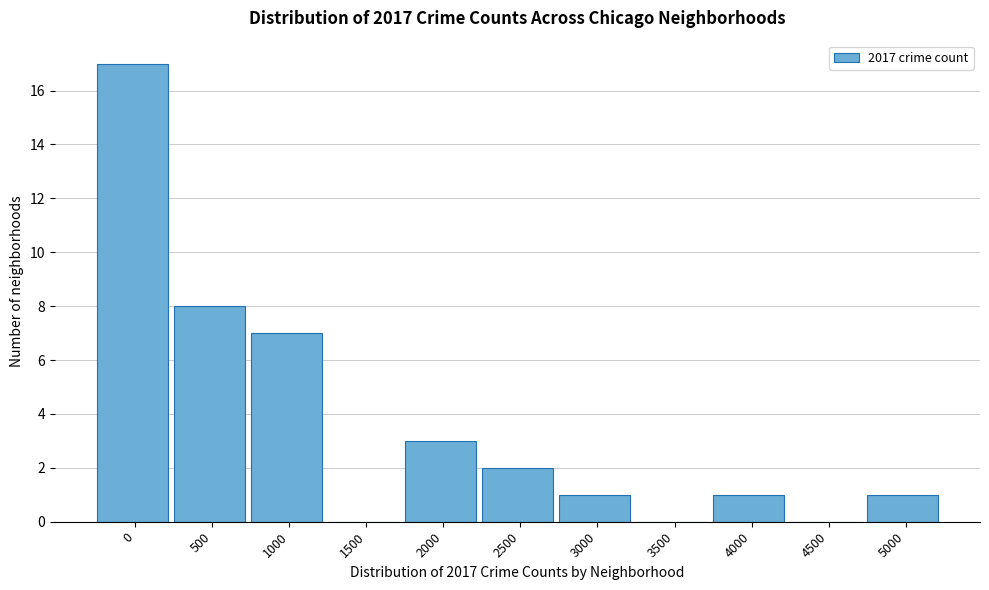

Reading left to right, transcribe all the data shown in this chart.

0=17	500=8	1000=7	1500=0	2000=3	2500=2	3000=1	3500=0	4000=1	4500=0	5000=1